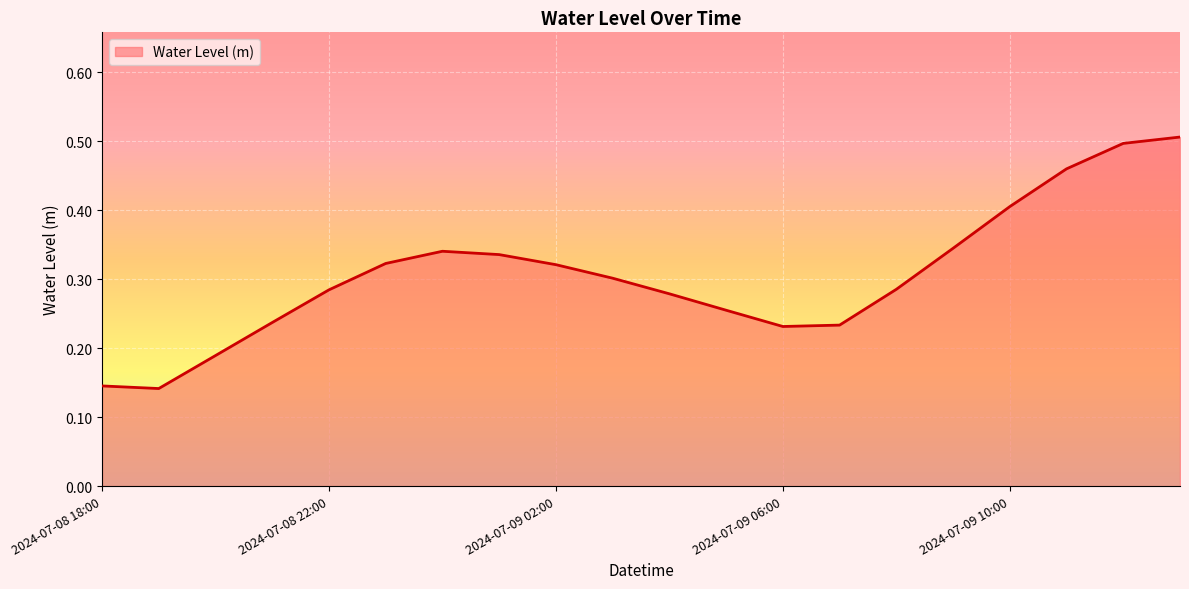

What is the difference between the maximum and minimum values?

0.4